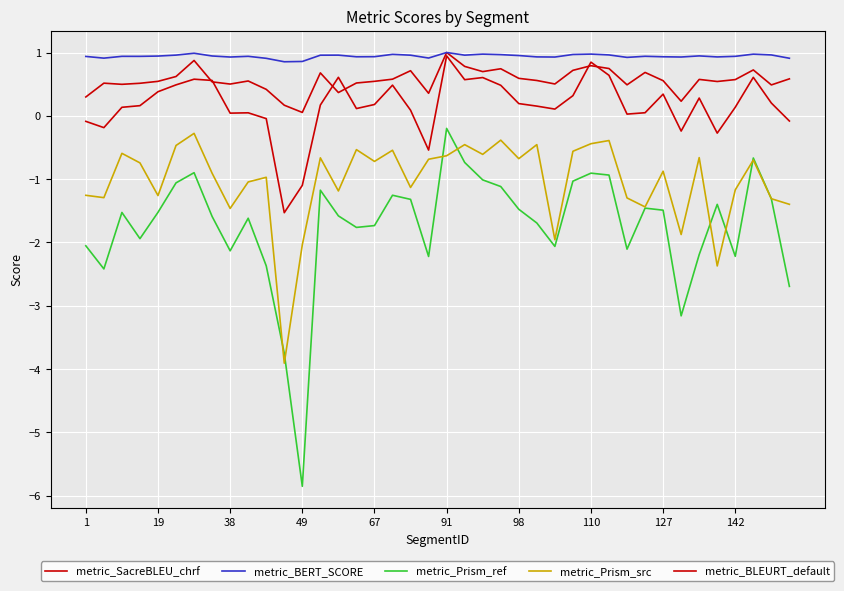

Does the chart display data point markers on the line(s)?

No